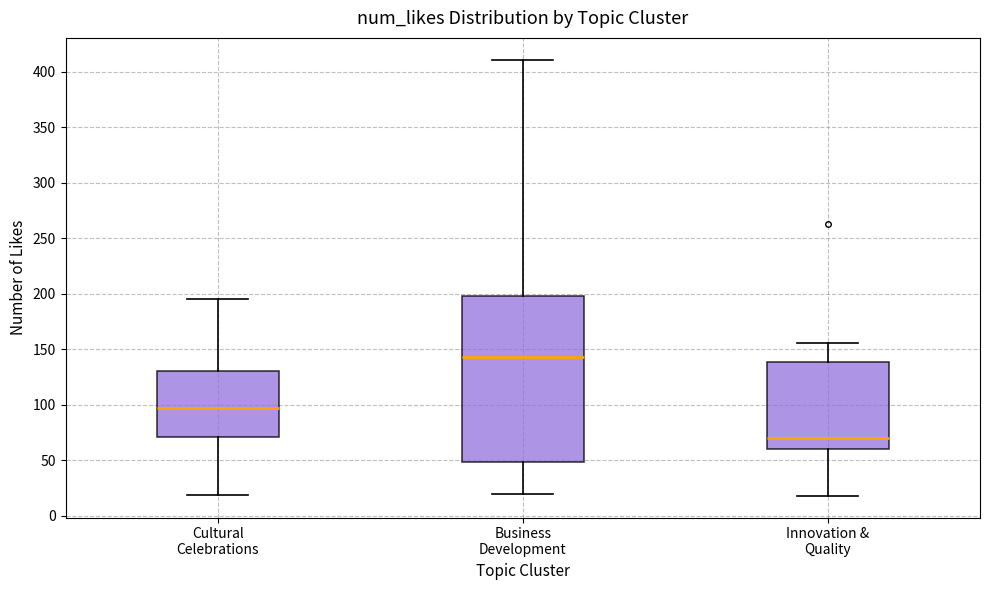

Reading left to right, read every box against the y-axis: the position of its median line, the range the box covers, and the ends of its whiskers. The values are not printed on the chart, so give them approximately, as read against the axis.

Cultural Celebrations: median 95, box 70 to 130, whiskers 20 to 195
Business Development: median 145, box 50 to 200, whiskers 20 to 410
Innovation & Quality: median 70, box 60 to 140, whiskers 20 to 155